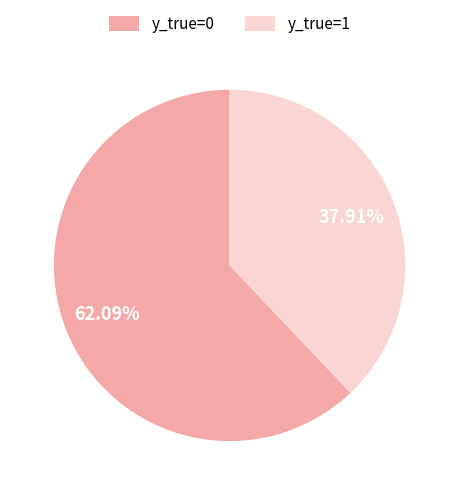

To the nearest percent, what percentage of the pie is y_true=1?

38%